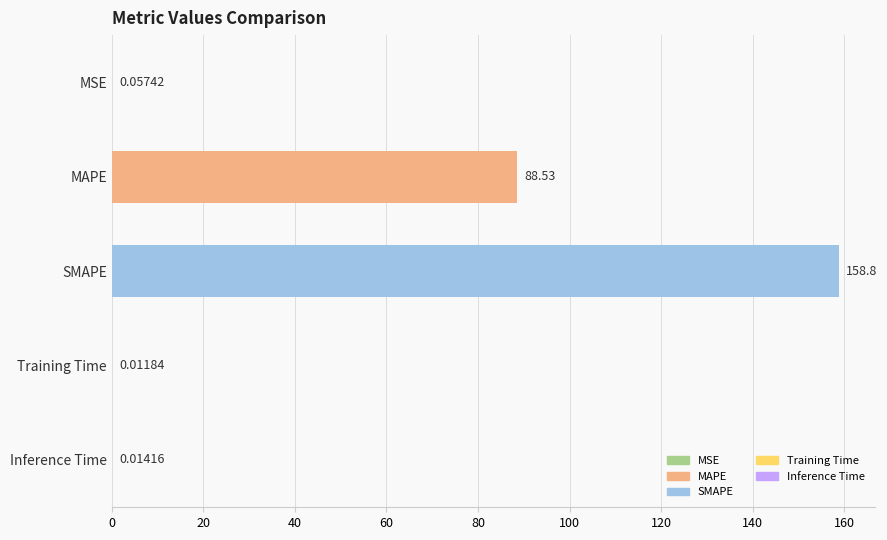

Which has a higher value, Training Time or MAPE?

MAPE